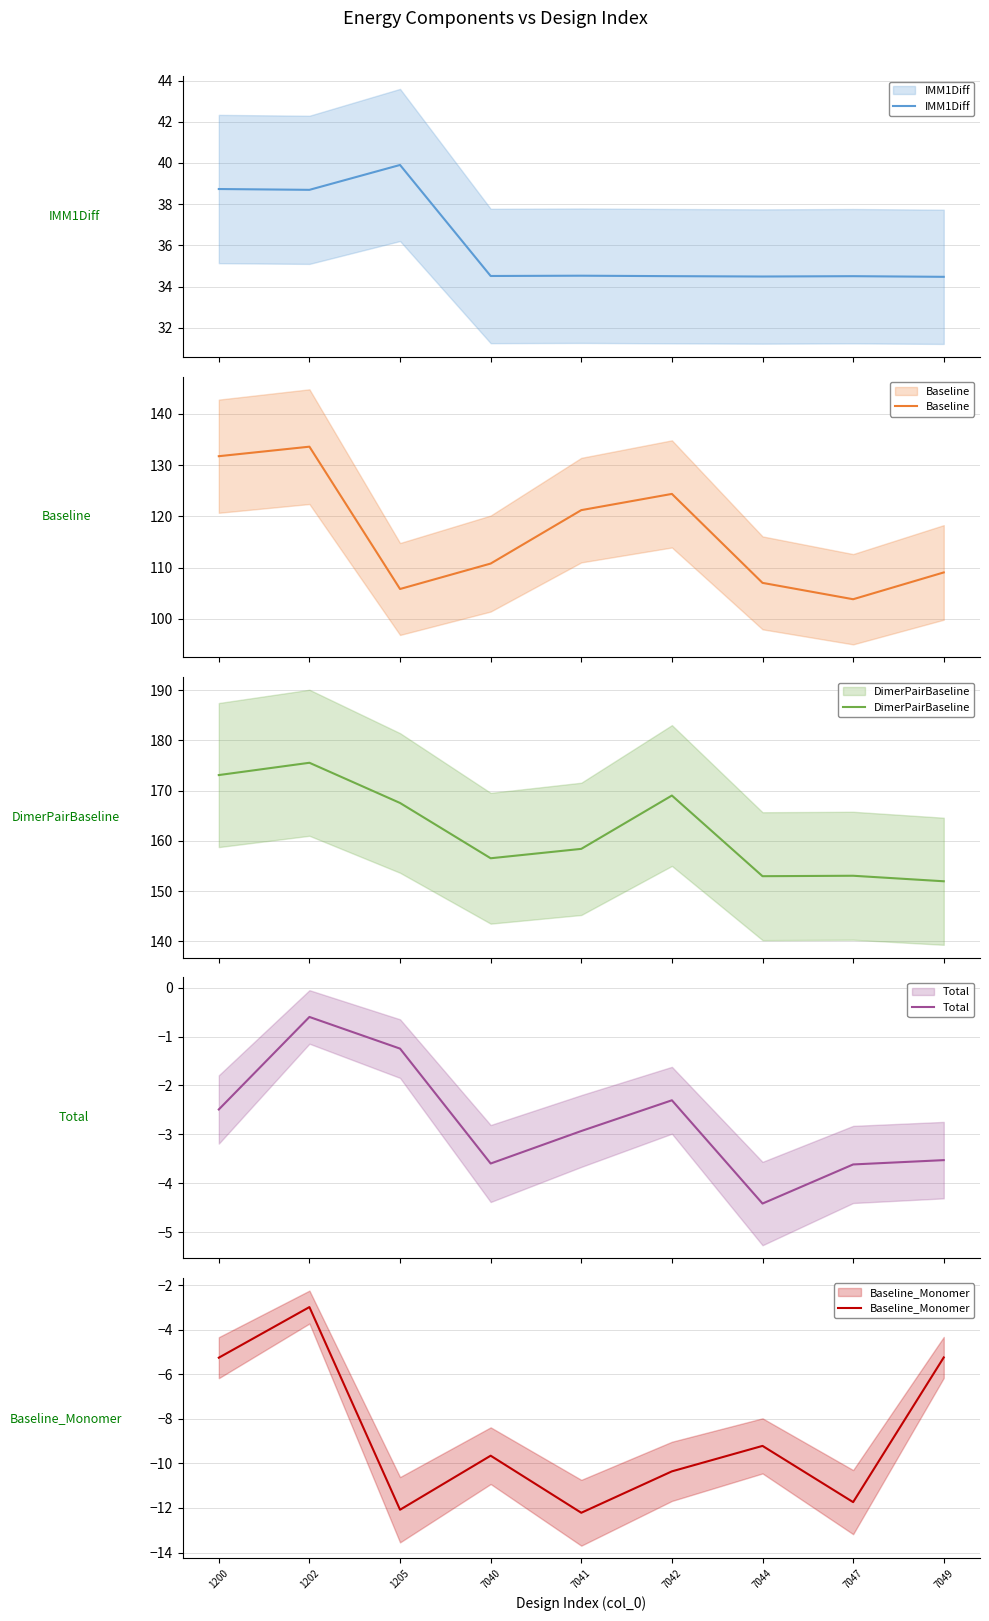

True or false: Baseline has more than 2 points higher than both neighbors.

False